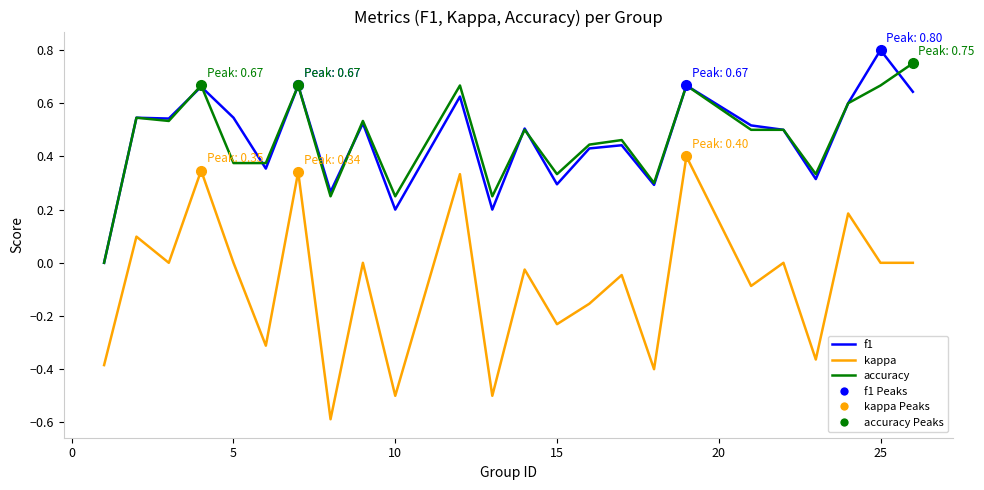

Count the number of data series in this chart.

3